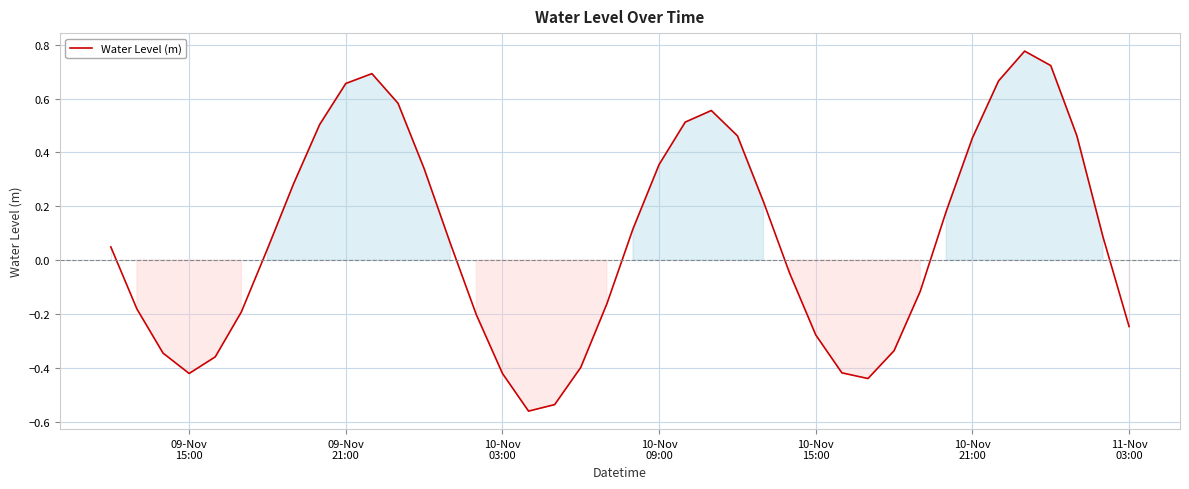

What is the difference between the maximum and minimum values?

1.3